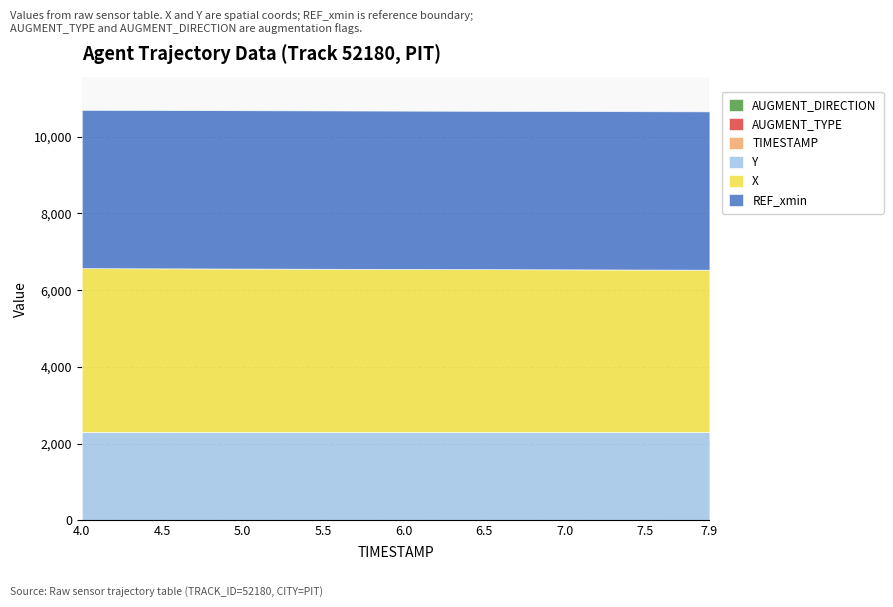

Reading left to right, transcribe all the data shown in this chart.

TIMESTAMP: 4.0=4.0	4.5=4.5	5.0=5.0	5.5=5.5	6.0=6.0	6.5=6.5	7.0=7.0	7.5=7.5	7.9=7.9
AUGMENT_DIRECTION: 4.0=1.0	4.5=1.0	5.0=1.0	5.5=1.0	6.0=1.0	6.5=1.0	7.0=1.0	7.5=1.0	7.9=1.0
AUGMENT_TYPE: 4.0=1.0	4.5=1.0	5.0=1.0	5.5=1.0	6.0=1.0	6.5=1.0	7.0=1.0	7.5=1.0	7.9=1.0
X: 4.0=4269.4	4.5=4264.4	5.0=4259.5	5.5=4254.5	6.0=4249.6	6.5=4244.6	7.0=4239.6	7.5=4234.6	7.9=4230.6
Y: 4.0=2297.8	4.5=2297.1	5.0=2296.4	5.5=2295.7	6.0=2294.9	6.5=2294.2	7.0=2293.5	7.5=2292.8	7.9=2292.2
REF_xmin: 4.0=4129.0	4.5=4129.0	5.0=4129.0	5.5=4129.0	6.0=4129.0	6.5=4129.0	7.0=4129.0	7.5=4129.0	7.9=4129.0